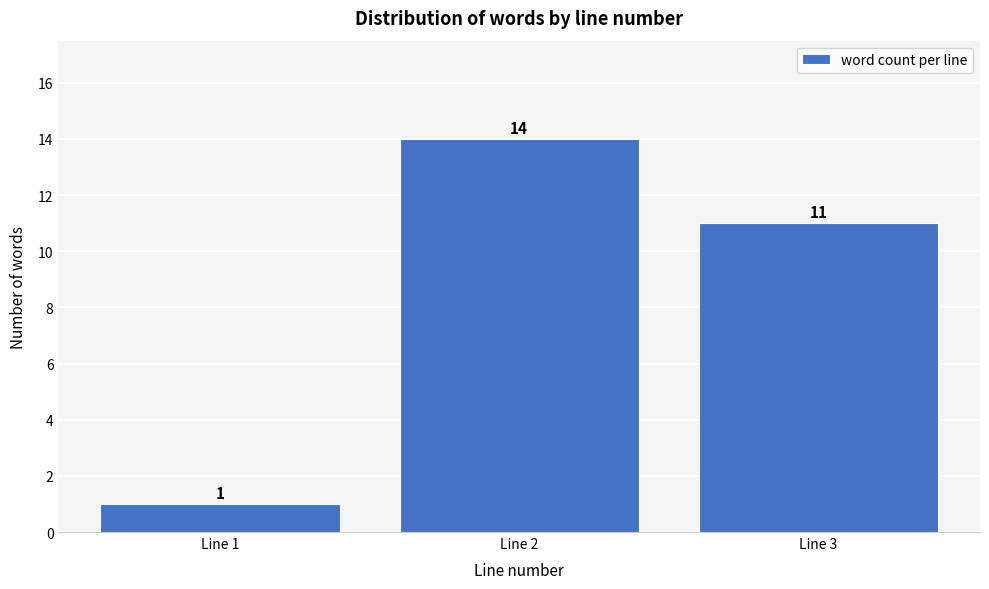

Reading left to right, list all the values displayed in this chart.

1	14	11